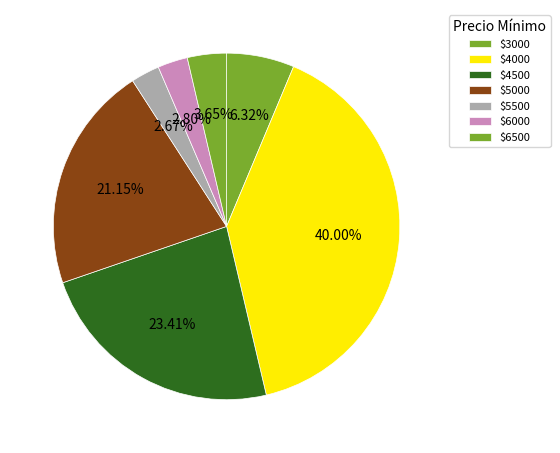

How many segments does this pie chart have?

7